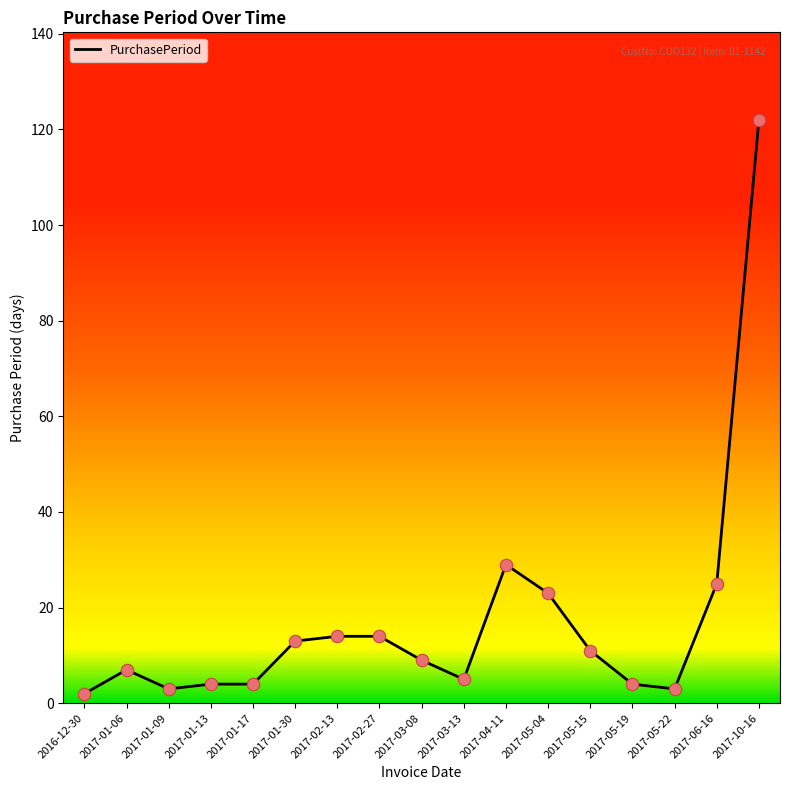

Between 2016-12-30 and 2017-05-19, which is larger?

2017-05-19